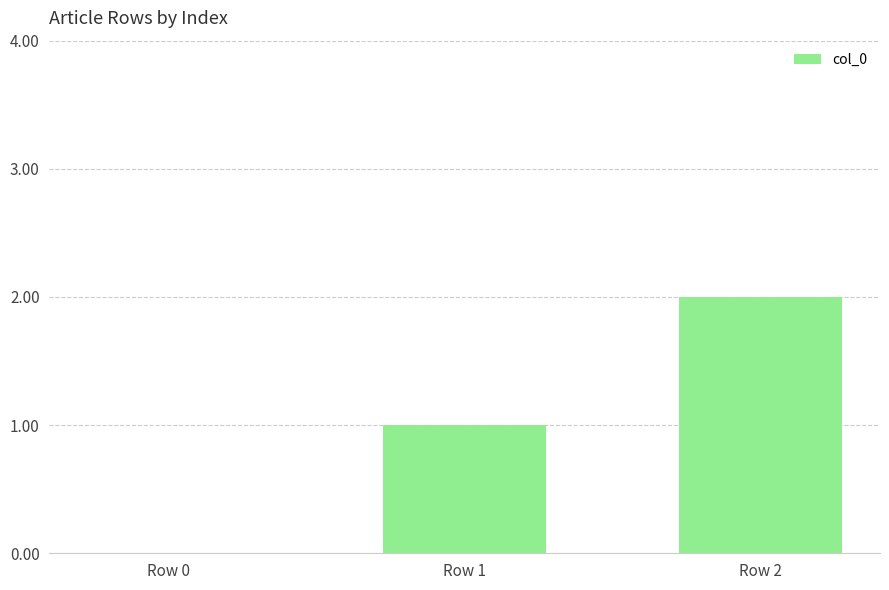

What is the sum of all values?

3